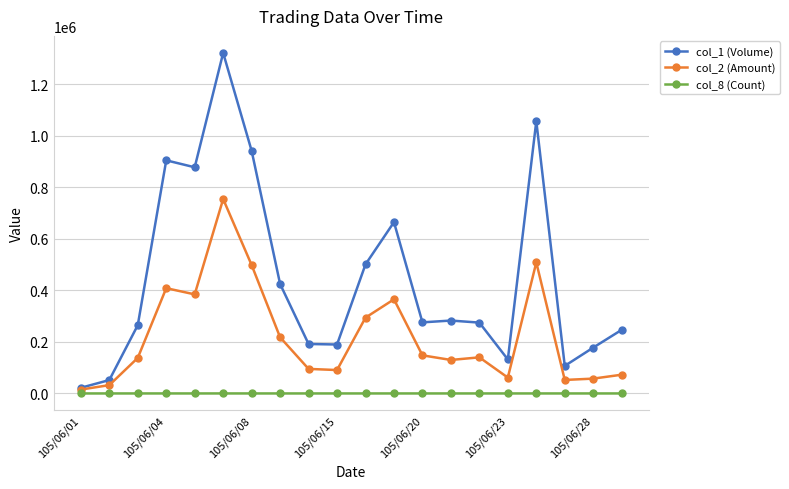

At how many categories does at least one series exceed 341945?

8